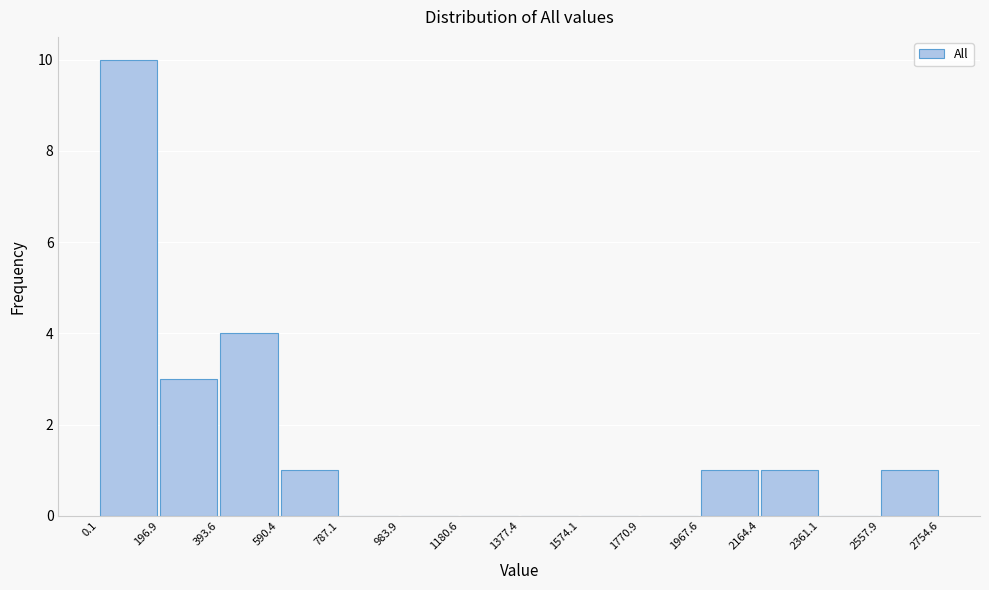

What is the height of the bar covering 1967.6 to 2164.4 on the x-axis? The values are not printed on the chart, so give them approximately, as read against the axis.

1